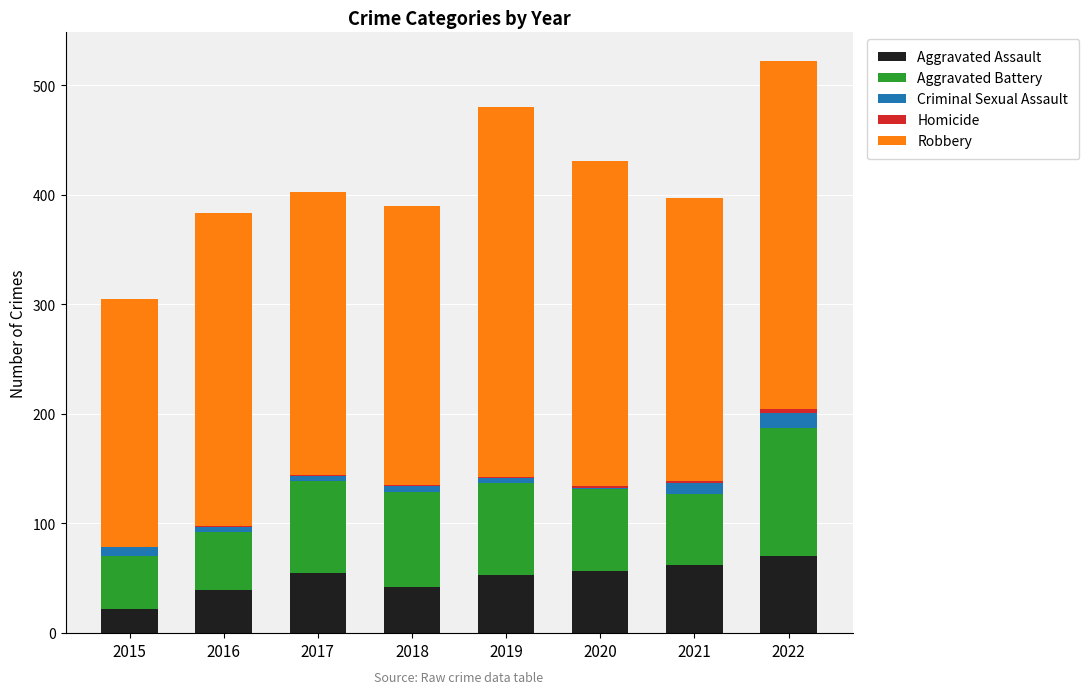

How many distinct data groups are displayed?

5